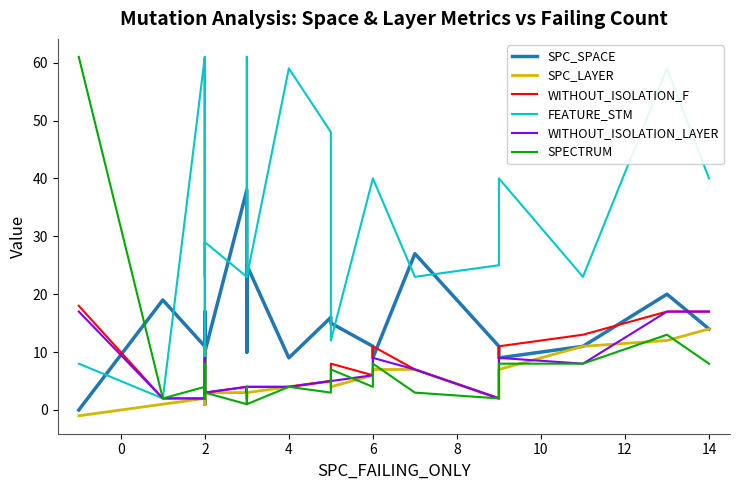

Does the chart have visible grid lines?

No